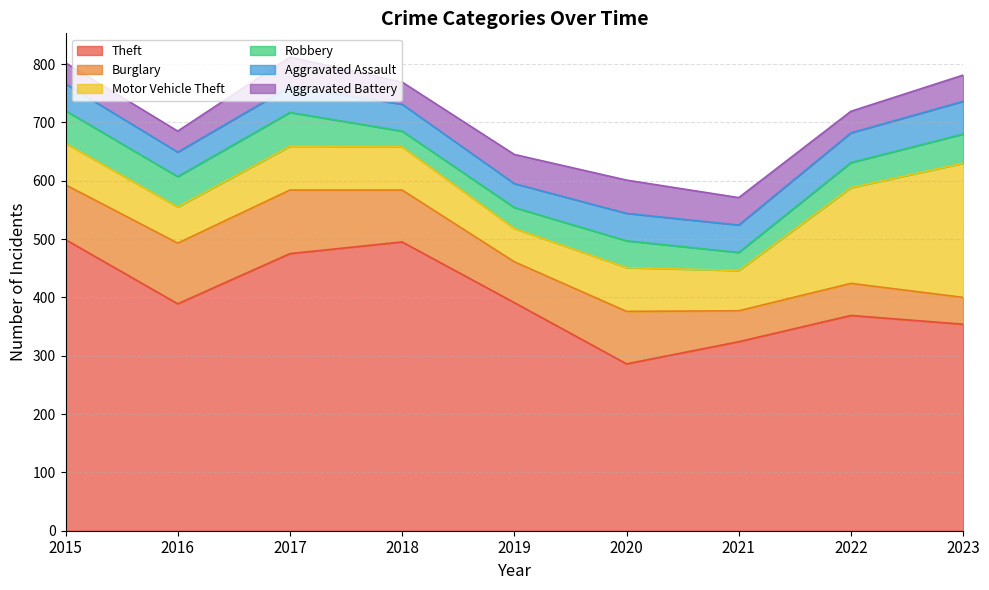

What is the difference between the highest and lowest values at 2015?

463